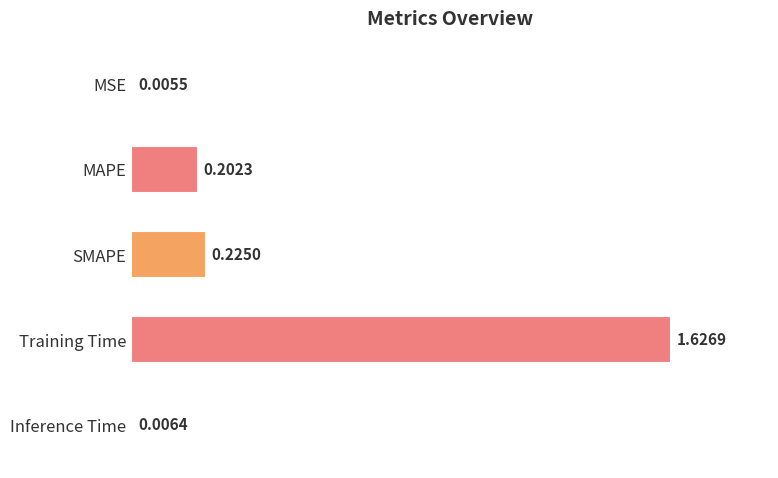

How many distinct data groups are displayed?

1